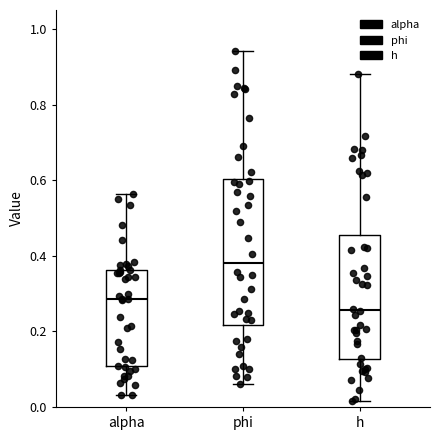

Where does the lower whisker of the box for h end on the y-axis? The values are not printed on the chart, so give them approximately, as read against the axis.

0.02